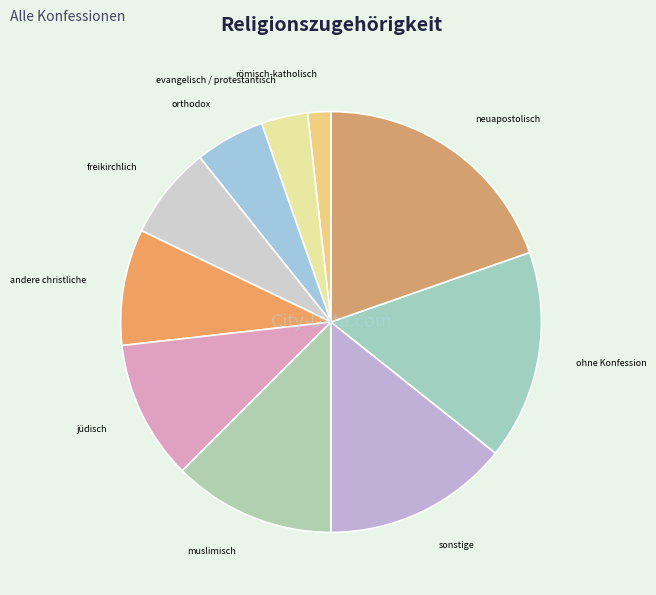

Which category has the biggest portion of the pie?

neuapostolisch